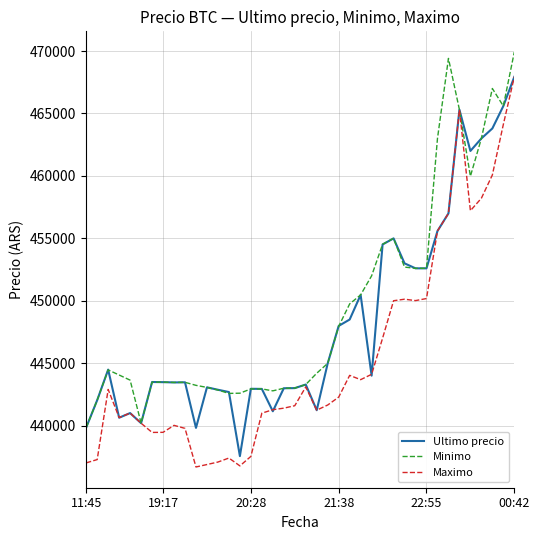

Rank the series by their average value, from lowest to highest.

Maximo, Ultimo precio, Minimo